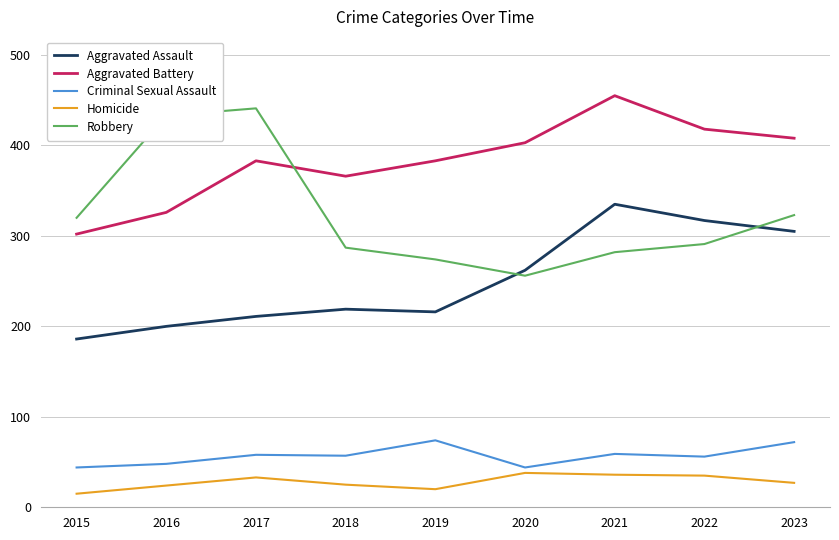

Which category has the lowest value across all series?

2015